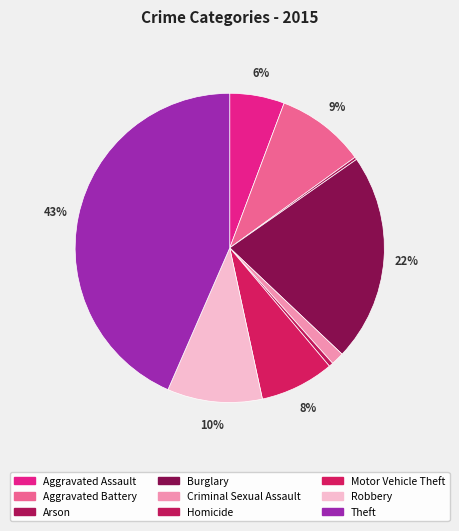

Does any single category account for the majority?

No